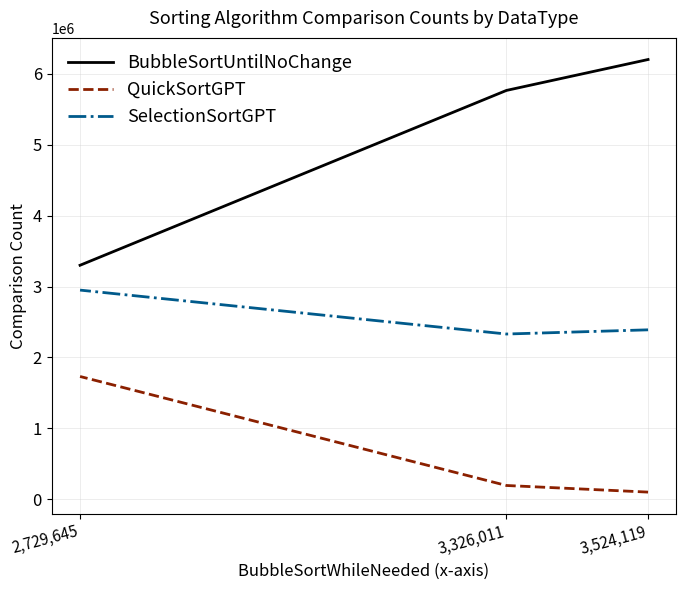

At which label does QuickSortGPT reach its minimum?

3,524,119